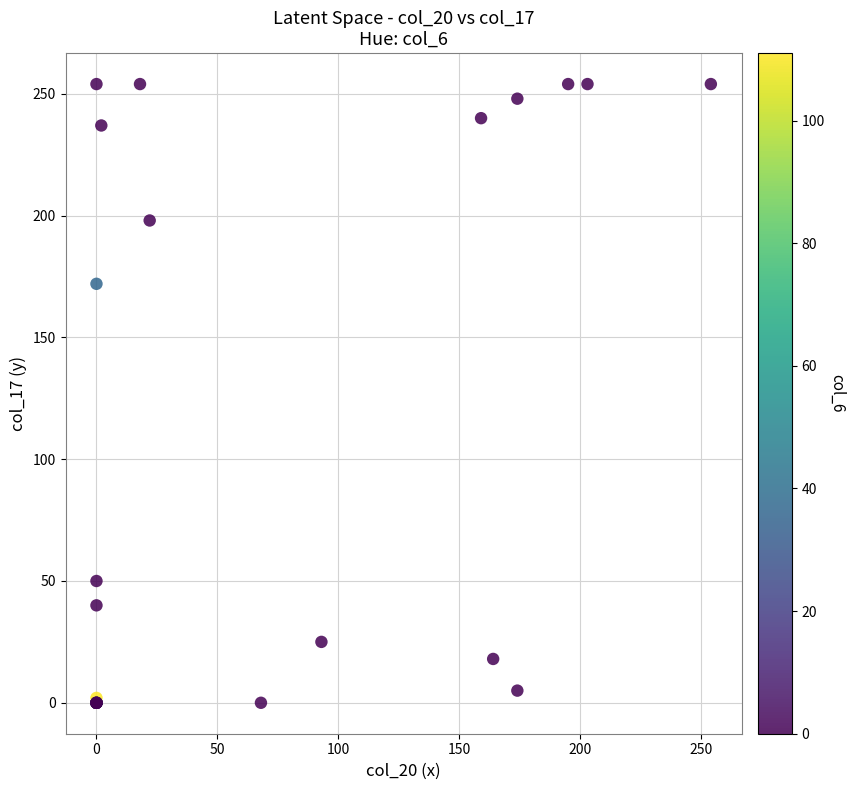

What Y value in the scatter plot is closest to 127?

172